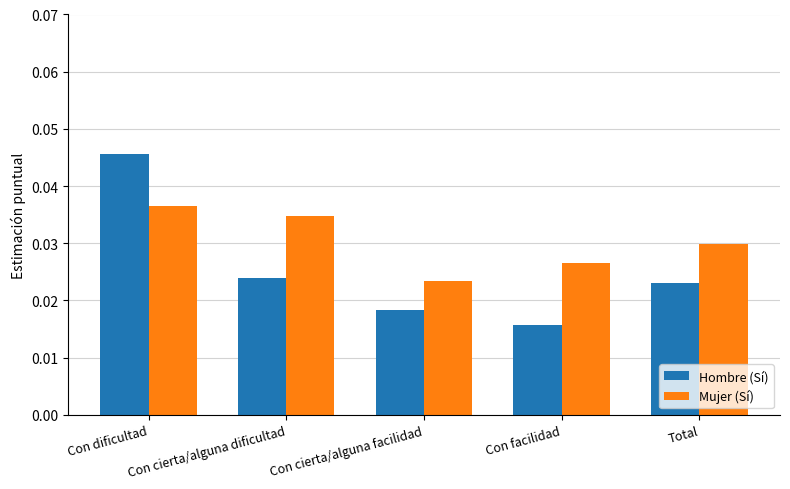

What is the label of the 5th bar from the left?

Total